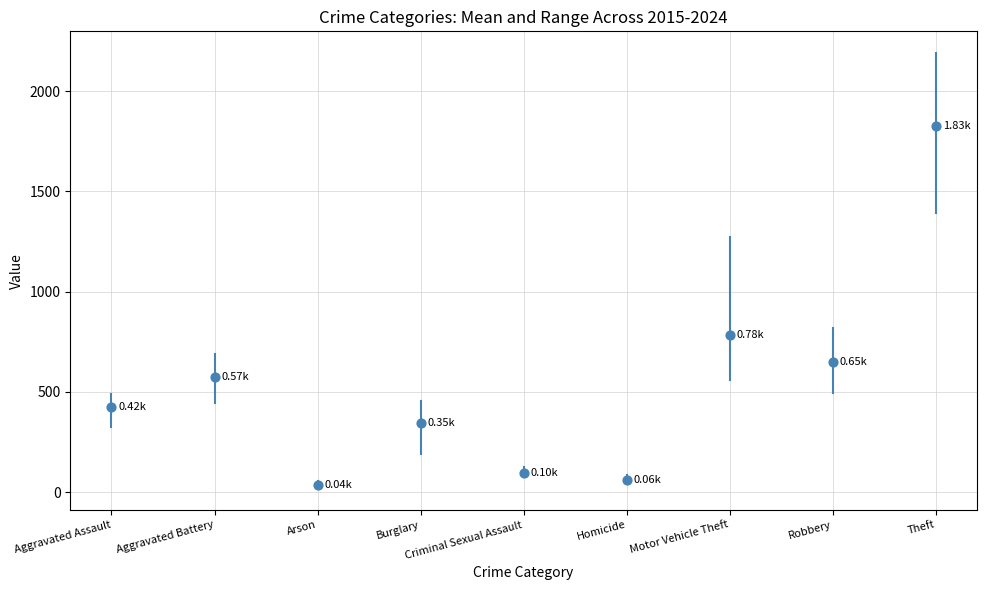

What is the average Y value?

532.6